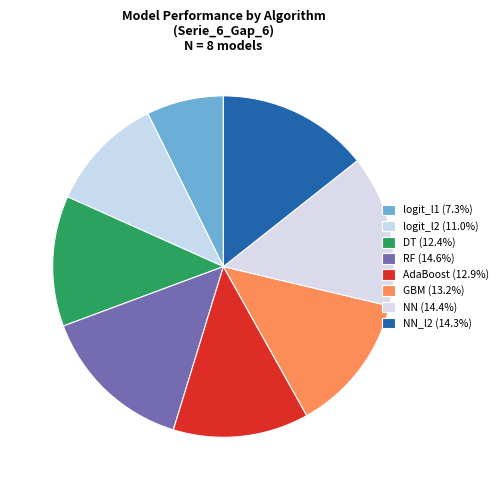

Is there a majority slice in this chart?

No